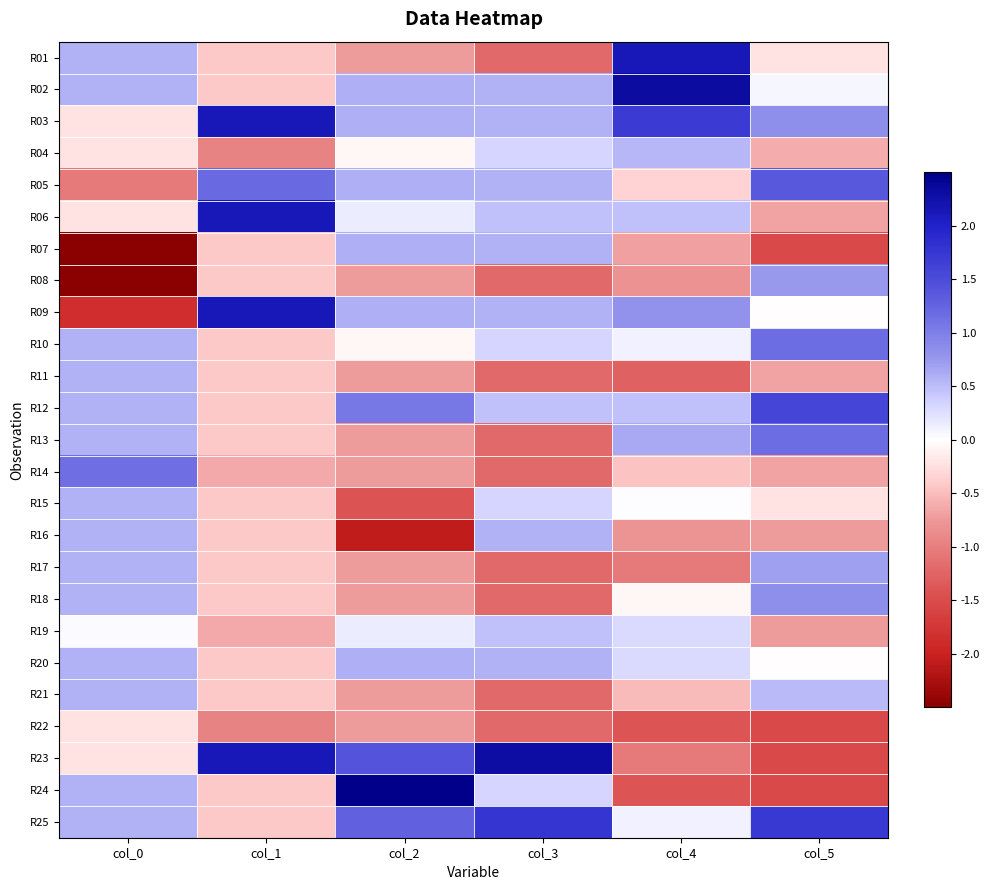

What is the maximum value shown in the chart?

2.6